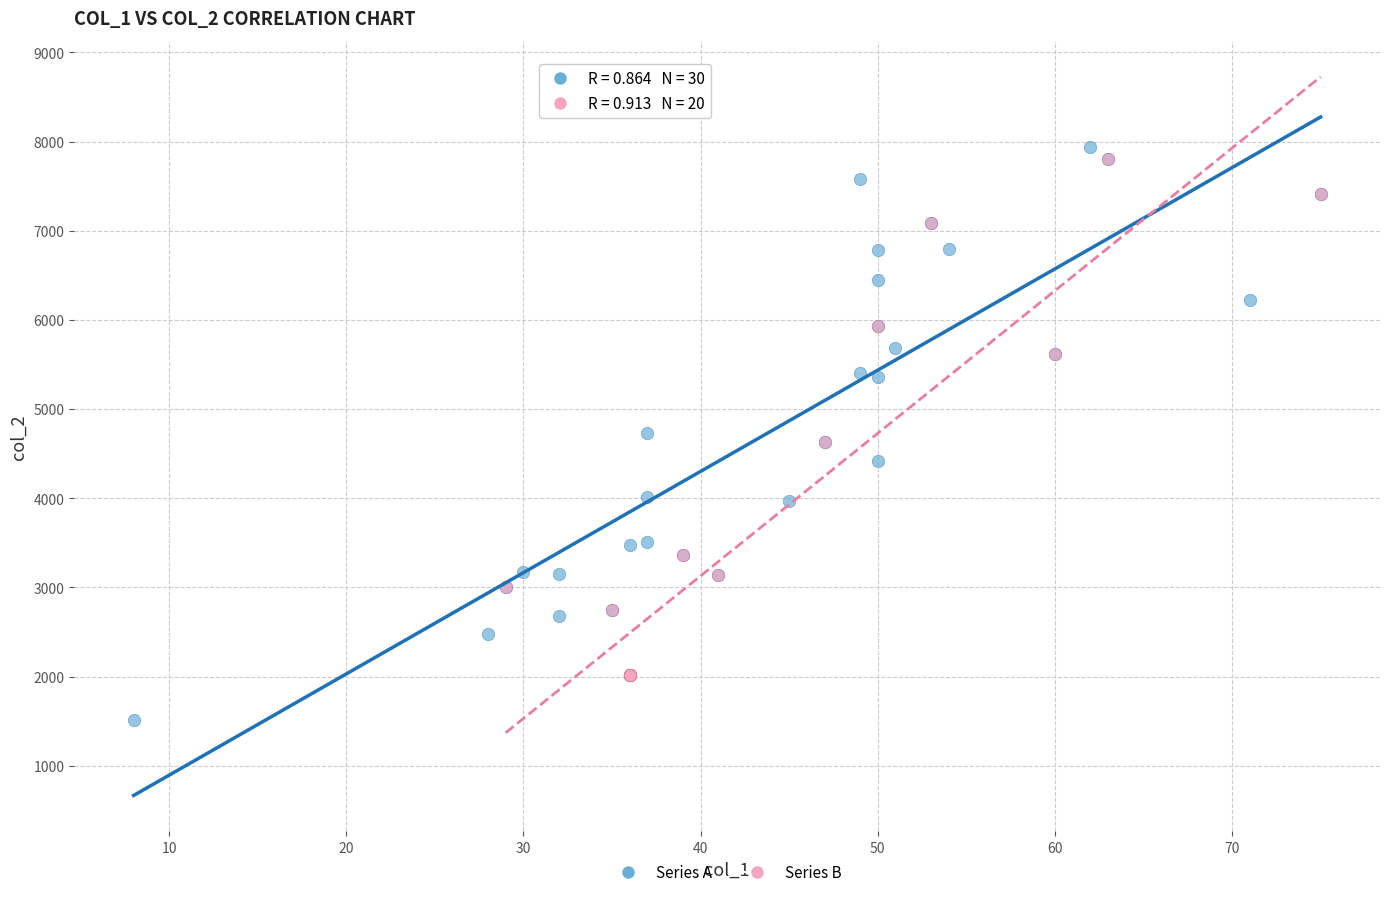

Which series reaches the maximum Y coordinate?

Series A